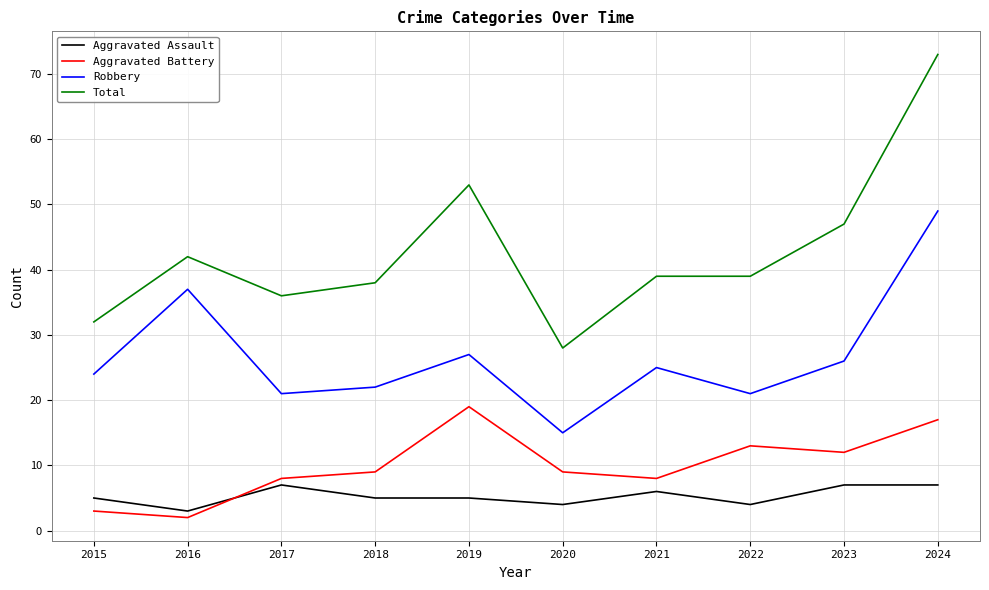

Where do Aggravated Battery and Aggravated Assault first cross each other?

2016 and 2017